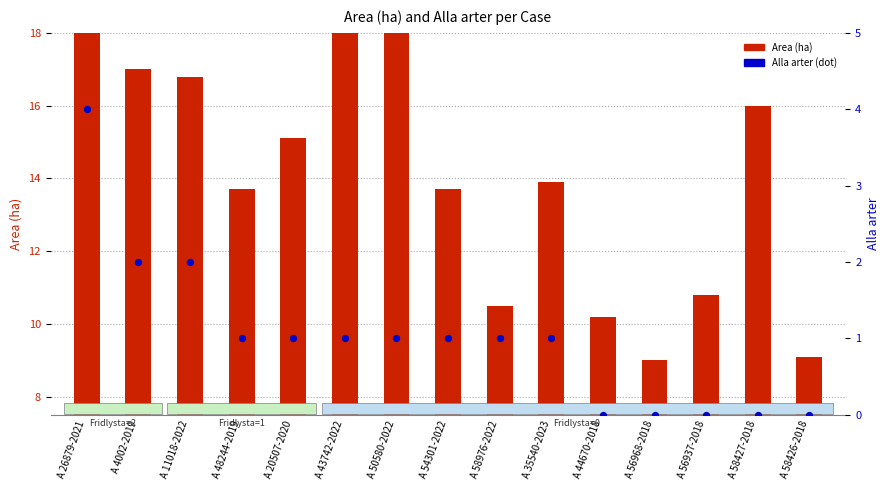

Which series has the largest total across all categories?

Area (ha)